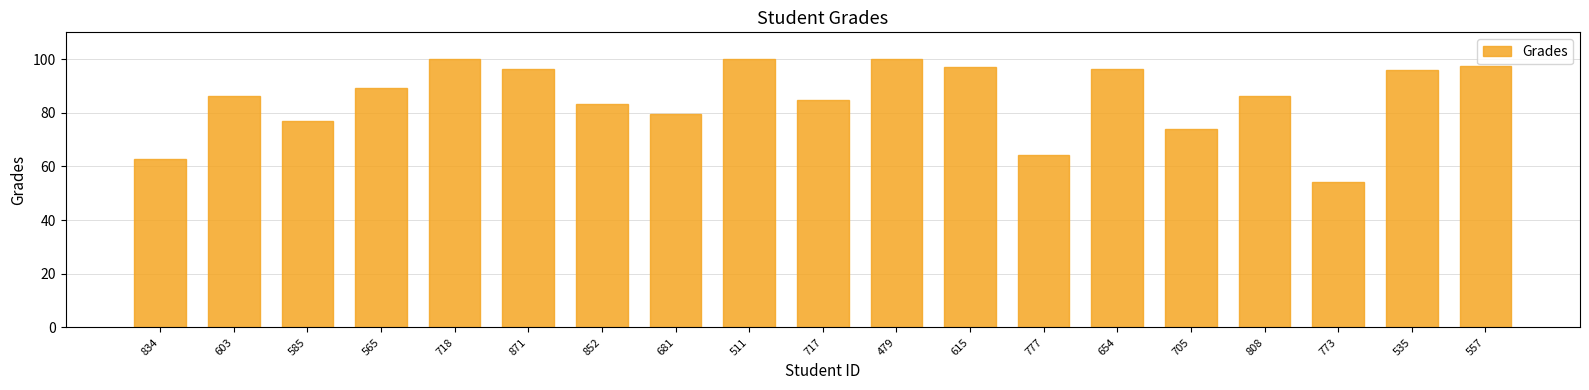

True or false: the data shows 84.8 at 717.

True